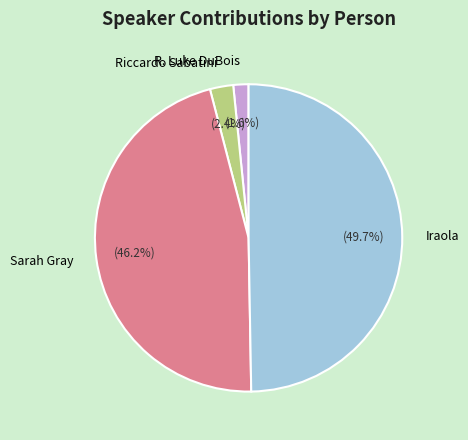

Rank the categories by value from lowest to highest.

R. Luke DuBois, Riccardo Sabatini, Sarah Gray, Iraola